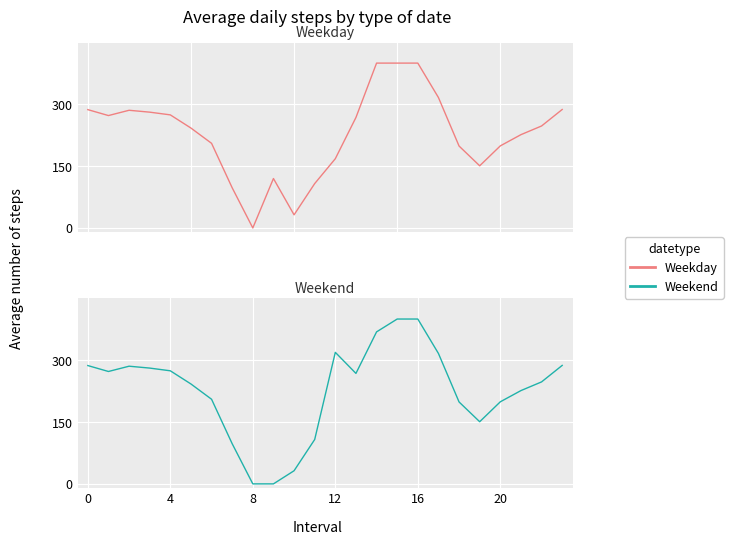

What is the maximum value shown in the chart?

400.0